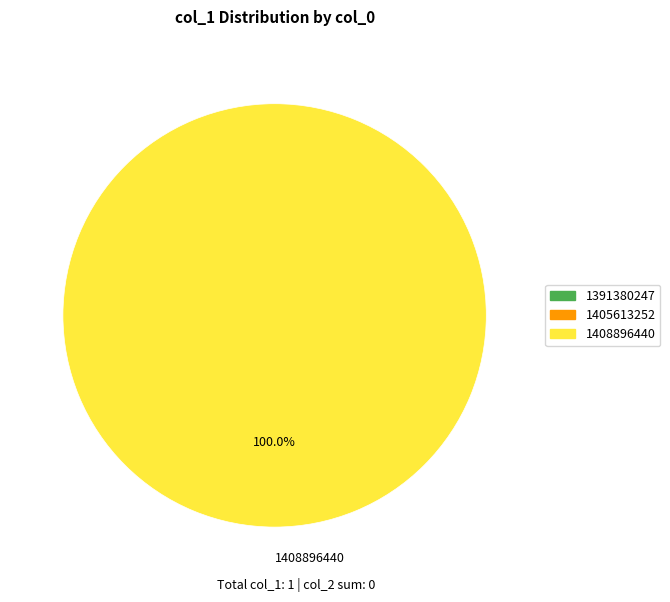

Is it true that 1408896440 is 100% of the pie?

True